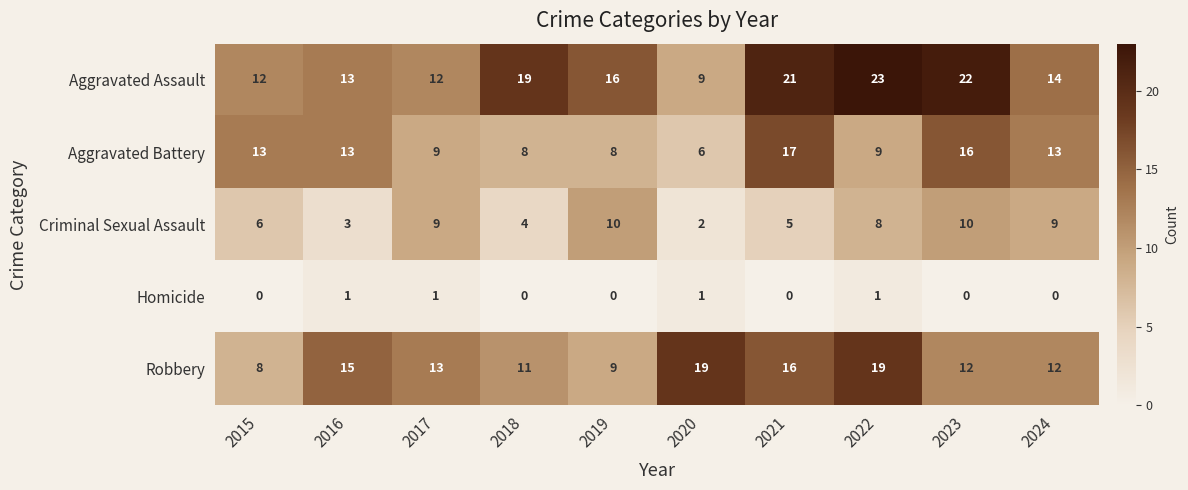

Is it true that Aggravated Battery equals 26 at 2021?

False